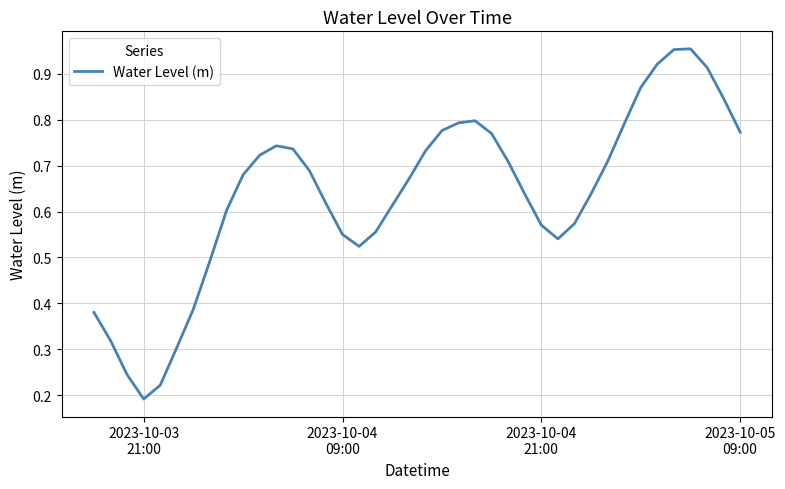

Reading left to right, list all the values displayed in this chart.

0.4	0.3	0.2	0.2	0.2	0.3	0.4	0.5	0.6	0.7	0.7	0.7	0.7	0.7	0.6	0.6	0.5	0.6	0.6	0.7	0.7	0.8	0.8	0.8	0.8	0.7	0.6	0.6	0.5	0.6	0.6	0.7	0.8	0.9	0.9	1.0	1.0	0.9	0.8	0.8